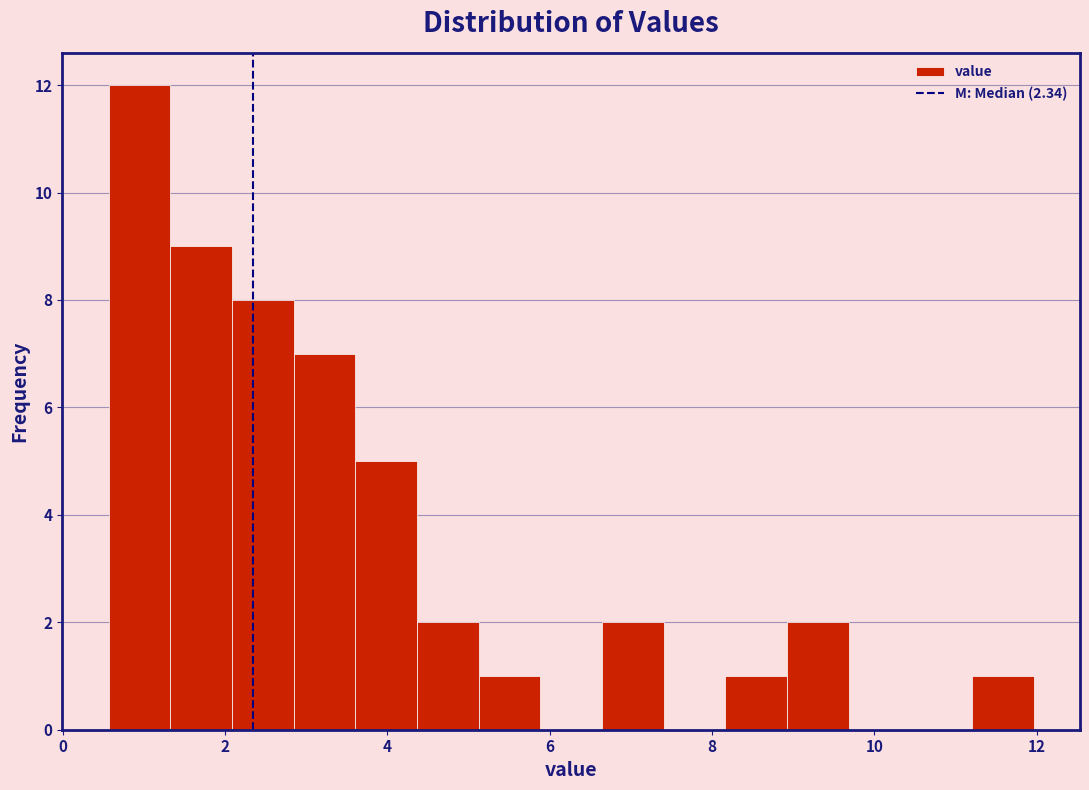

Read against the x-axis, roughly where is the centre of the tallest bar?

1.0